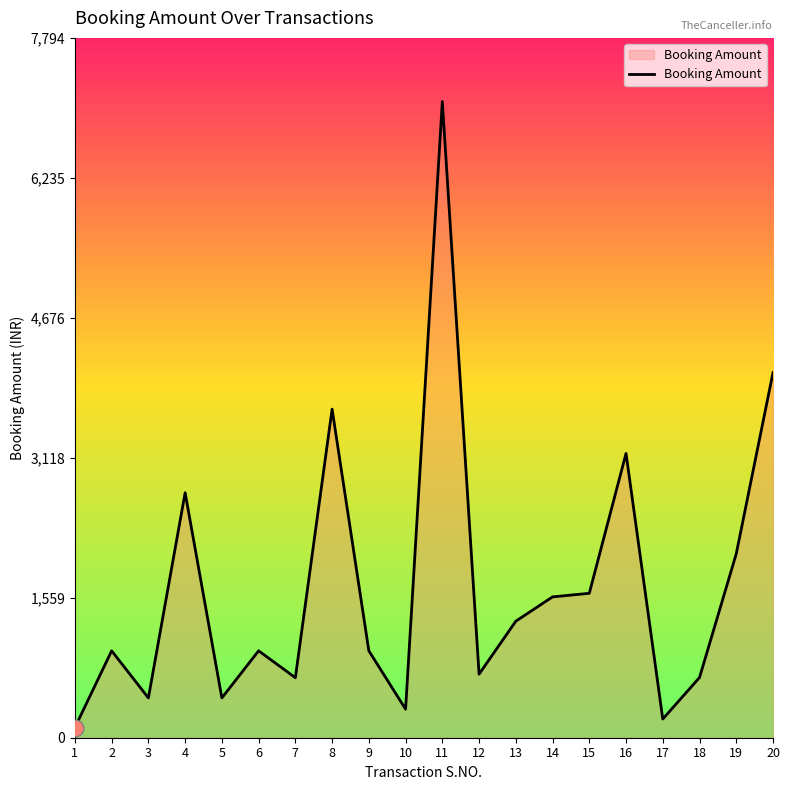

The value at 4 is 2728.4. True or false?

True